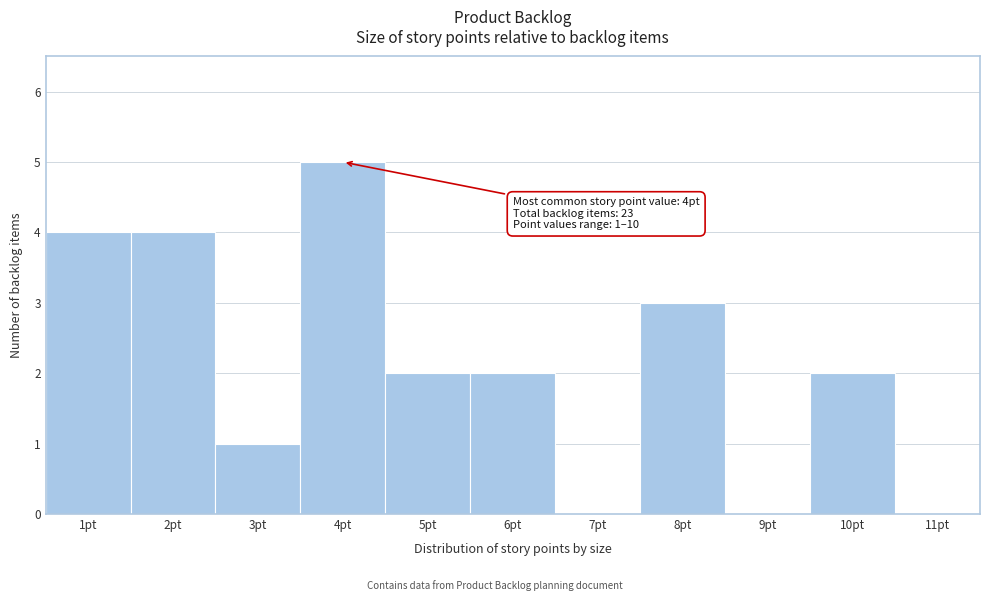

Over which range of the x-axis is the bar tallest?

3.5 to 4.5